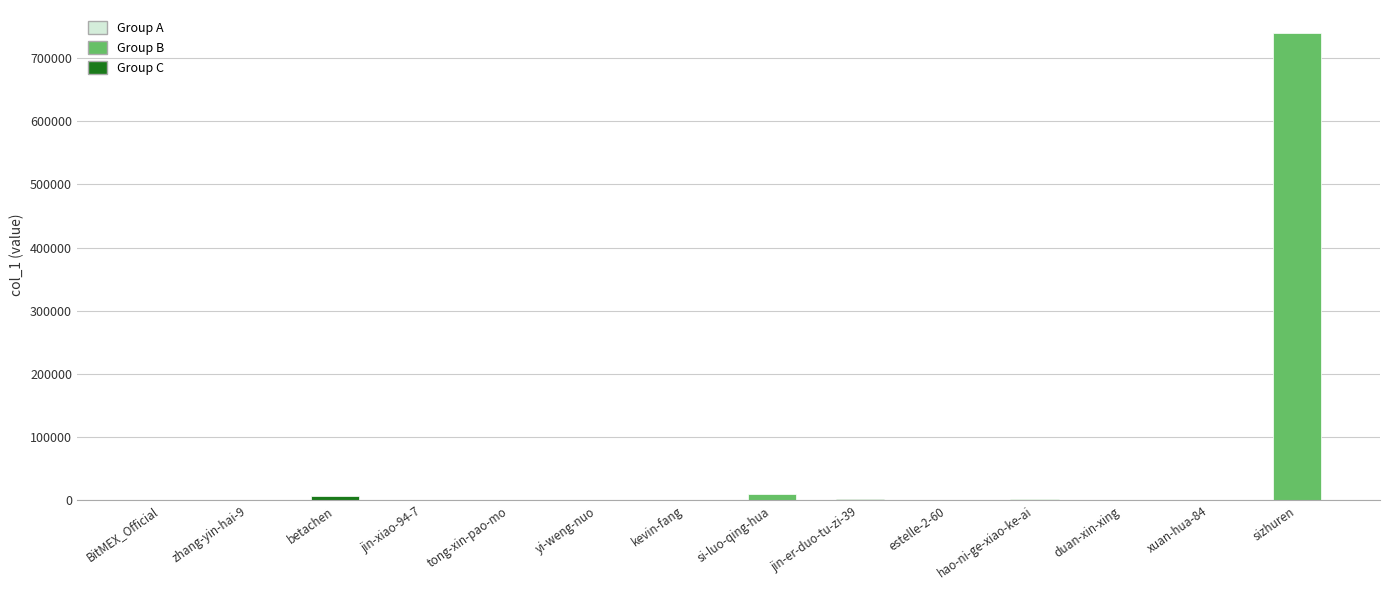

The chart shows a value of 6825 at betachen. True or false?

True